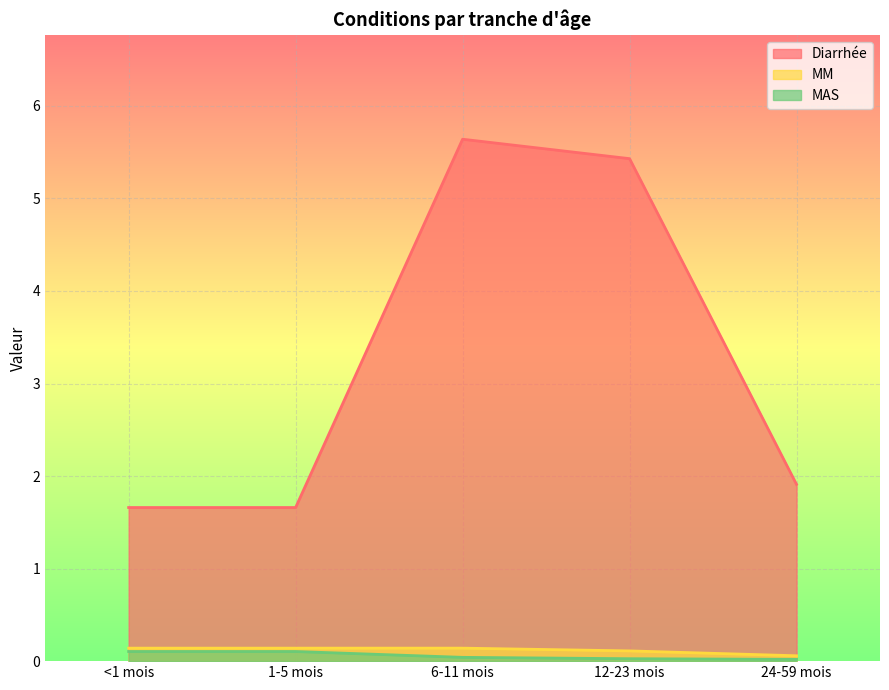

How many lines are shown in the chart?

3